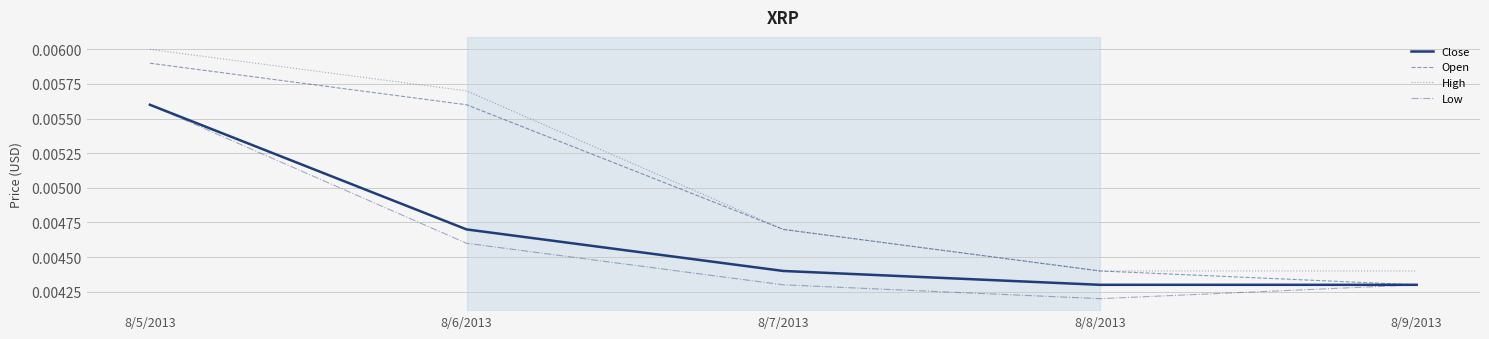

Is the value of Low at 8/7/2013 greater than the value of High at 8/8/2013?

No